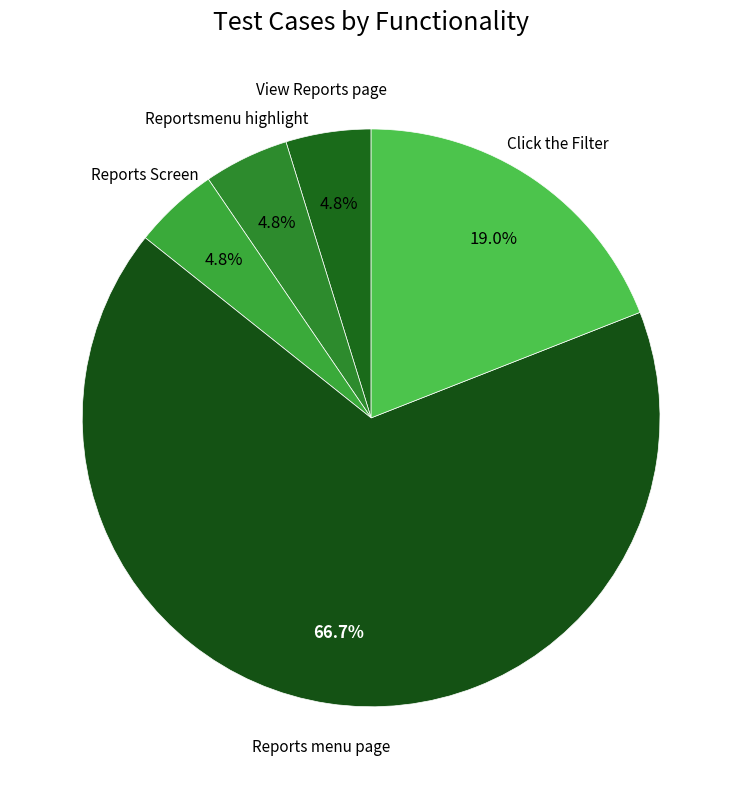

What is the majority slice?

Reports menu page